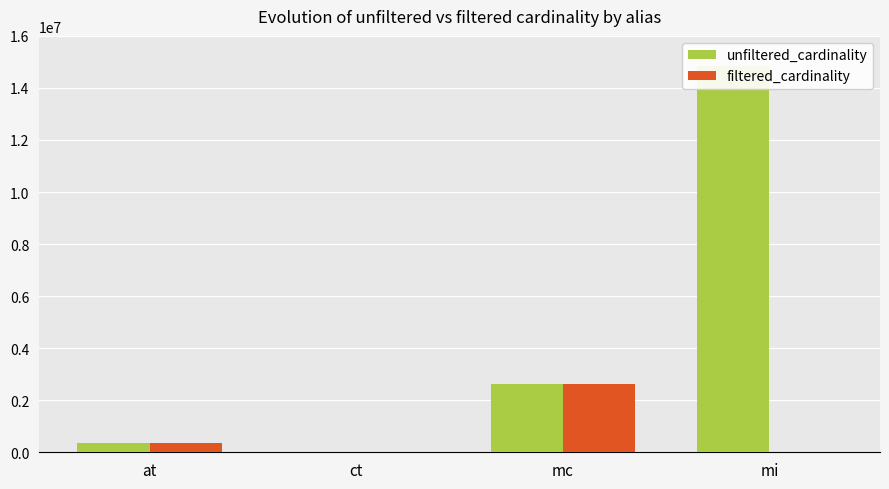

Reading left to right, transcribe all the data shown in this chart.

unfiltered_cardinality: 361472	4	2609129	14835720
filtered_cardinality: 361472	4	2609129	1783